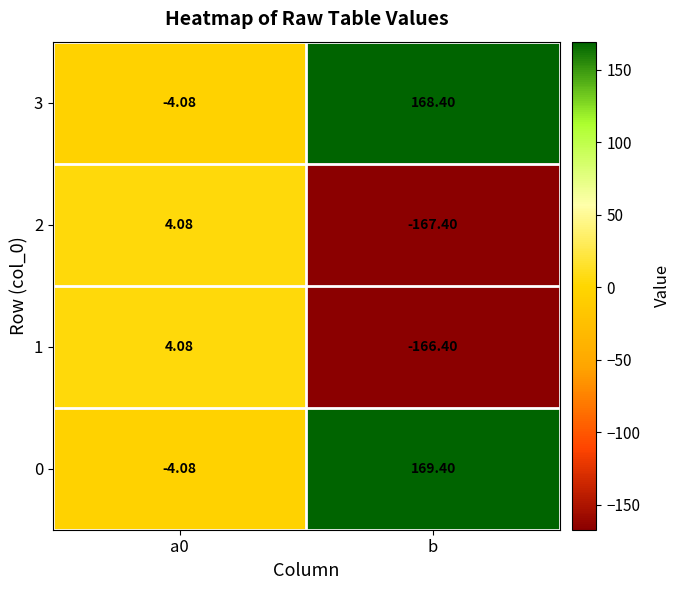

At which category is the sum across all series the highest?

b